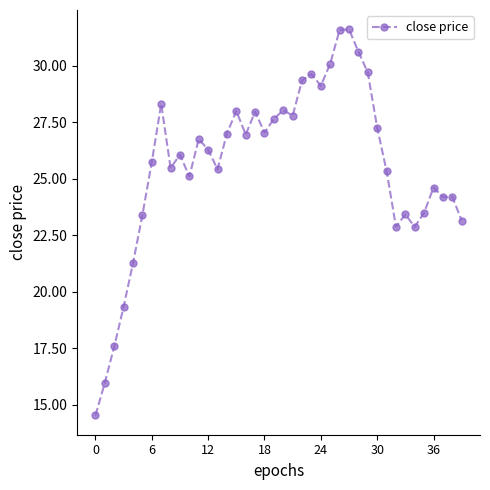

Does the chart display data point markers on the line(s)?

Yes